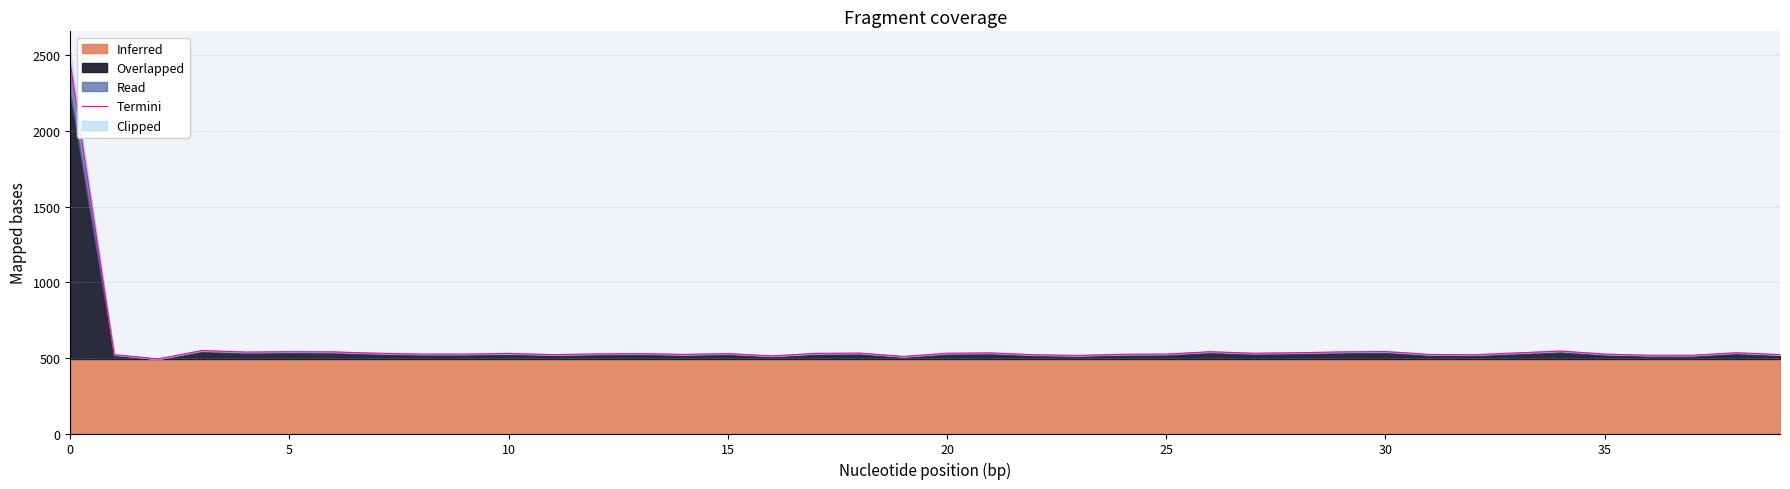

True or false: the data has more than 2 interior local peaks.

True